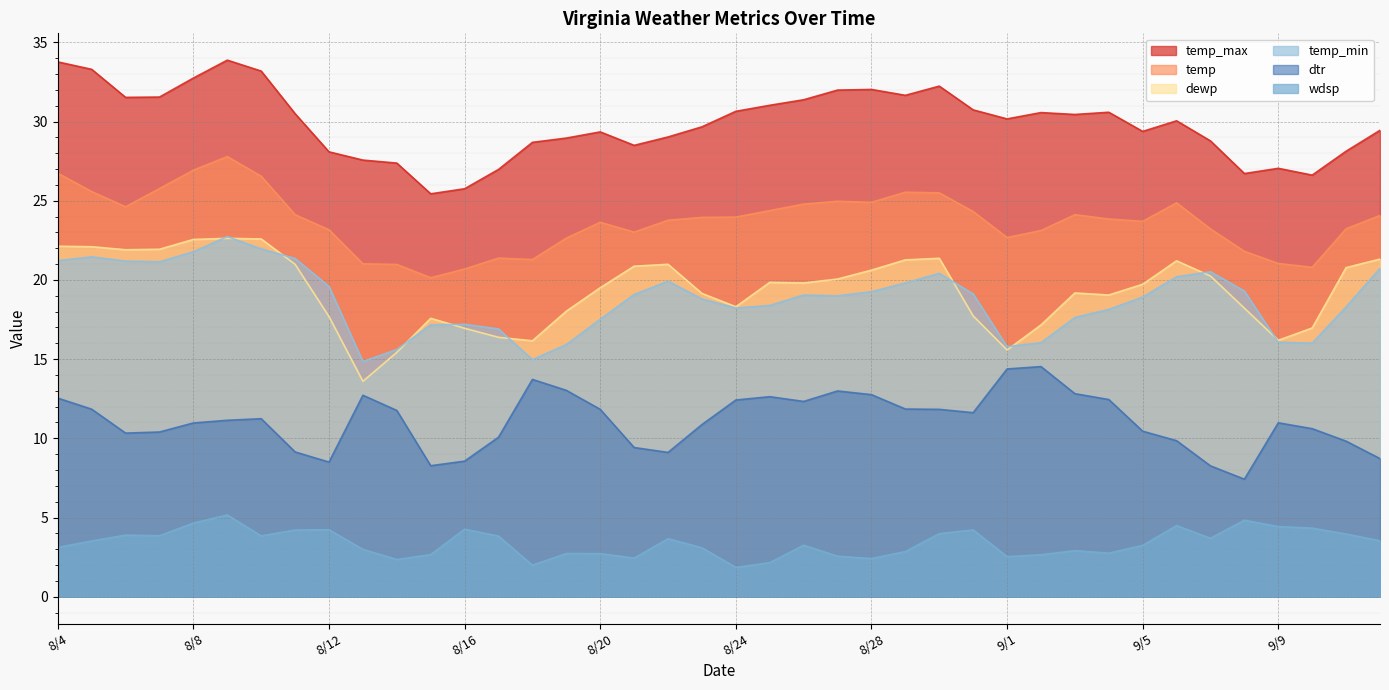

What is the sum of the wdsp values at 9/5 and 9/7?

6.9